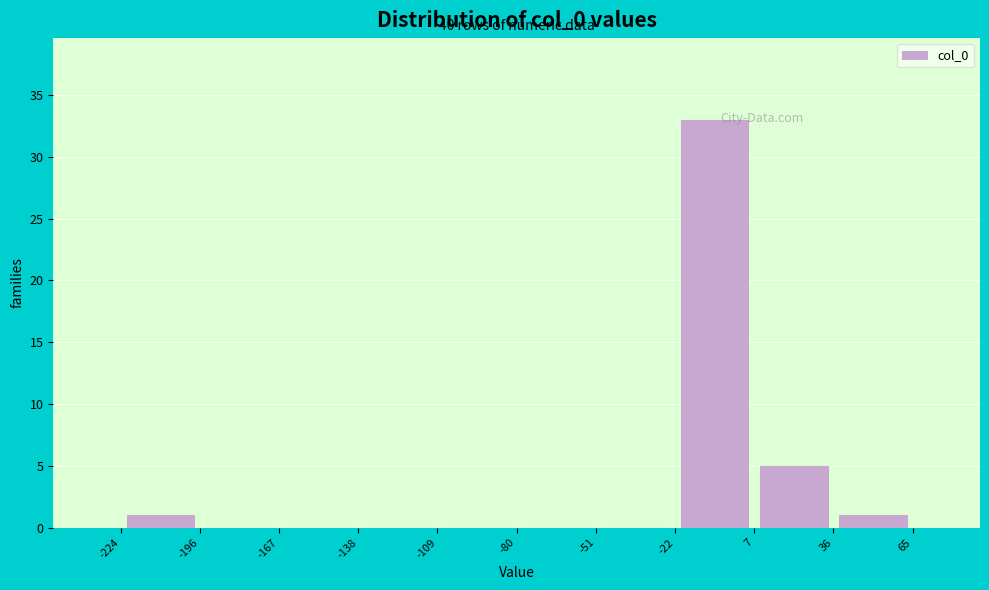

Which range on the x-axis has the tallest bar?

-22 to 7